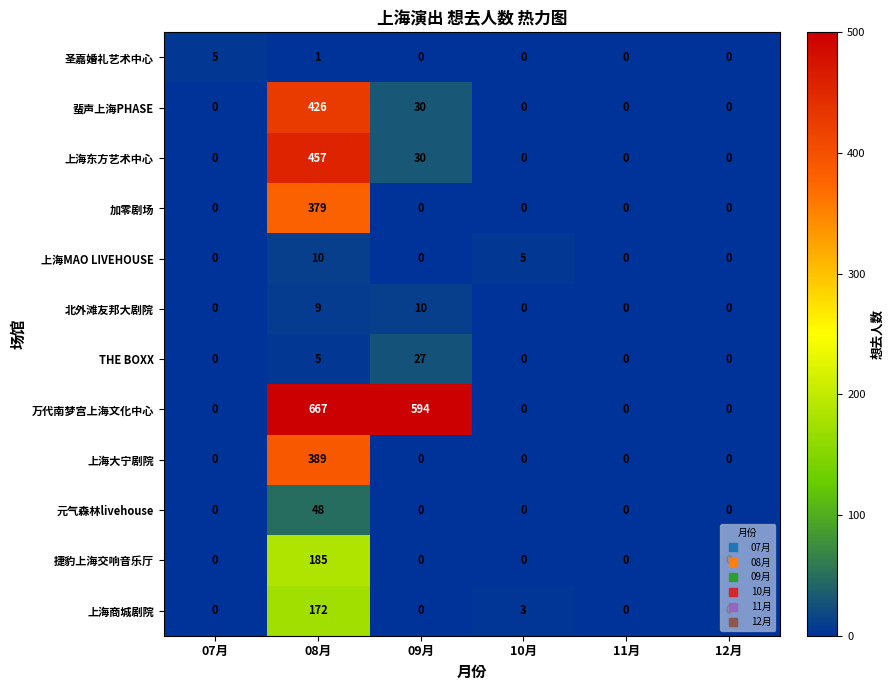

At which category is the sum across all series the highest?

08月